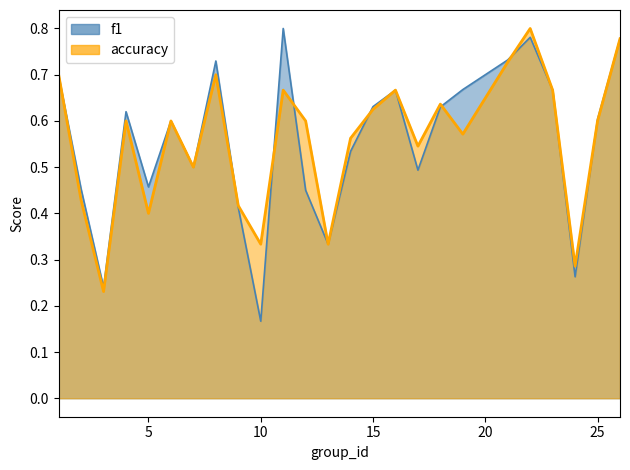

At which category does the chart reach its peak across all series?

11